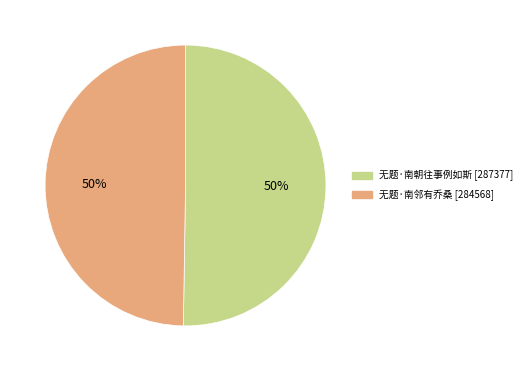

To the nearest percent, what portion does 无题·南朝往事例如斯 represent?

50%